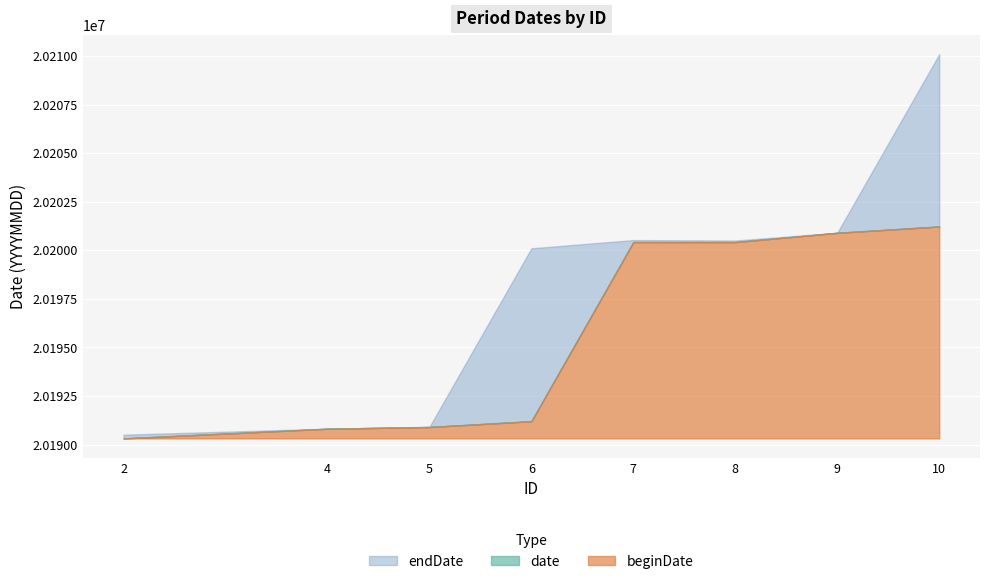

Does the chart display data point markers on the line(s)?

No